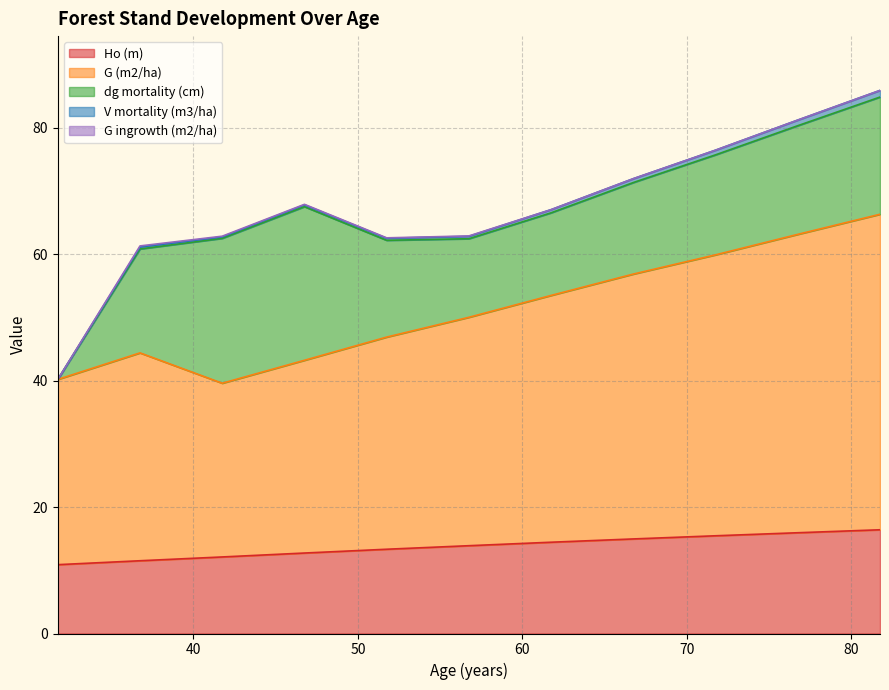

At which label does Ho (m) first exceed 13?

51.75